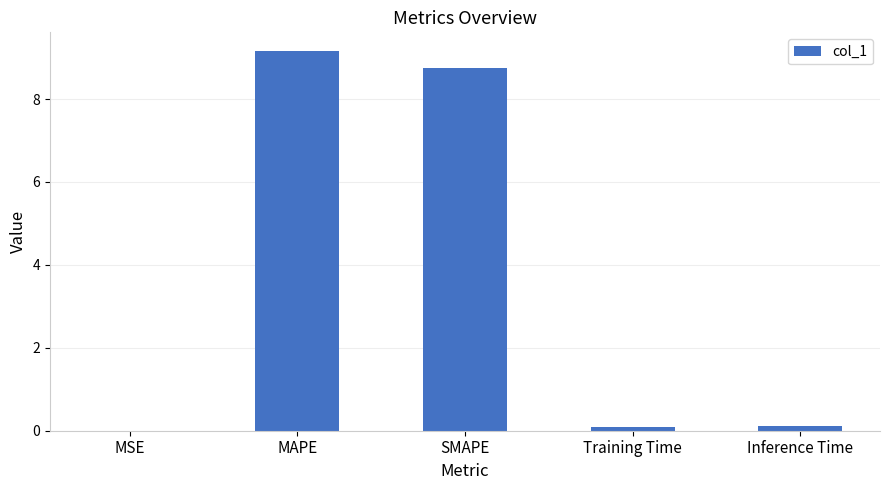

Which has a higher value, Inference Time or SMAPE?

SMAPE